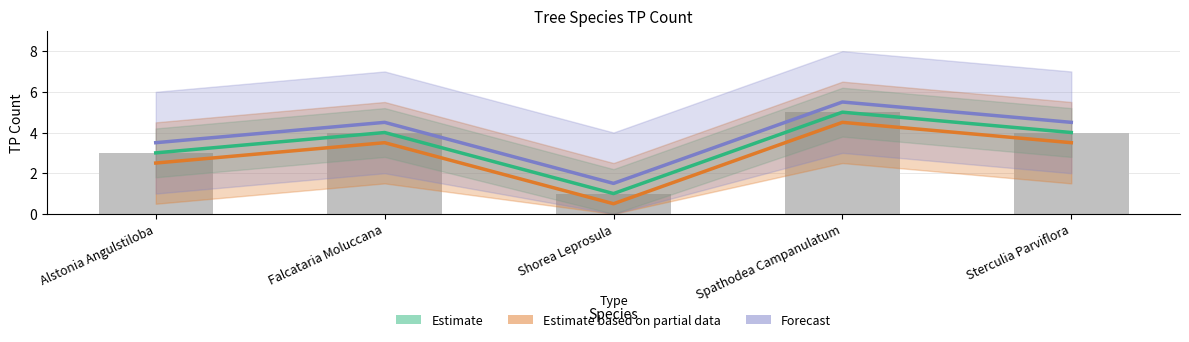

What is the lowest value of the Forecast series?

1.5